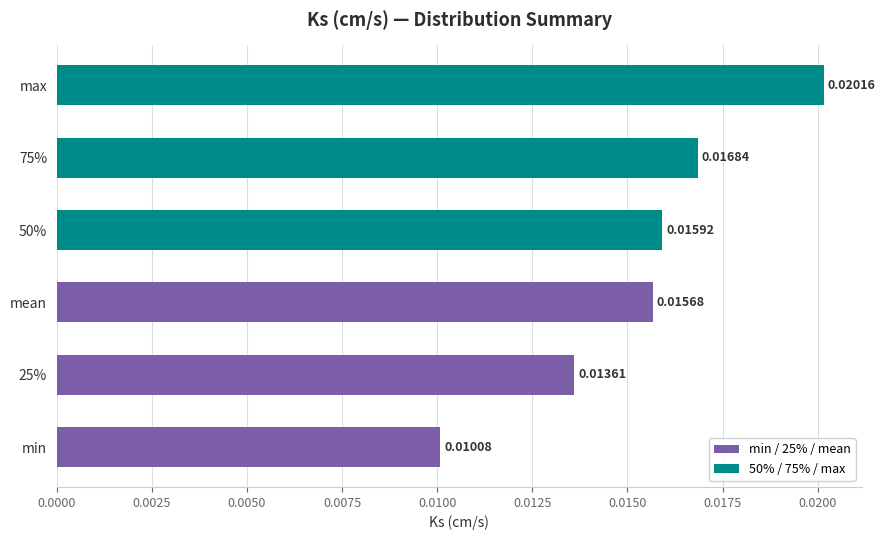

List the labels in order of value, largest first.

max, 75%, 50%, mean, 25%, min